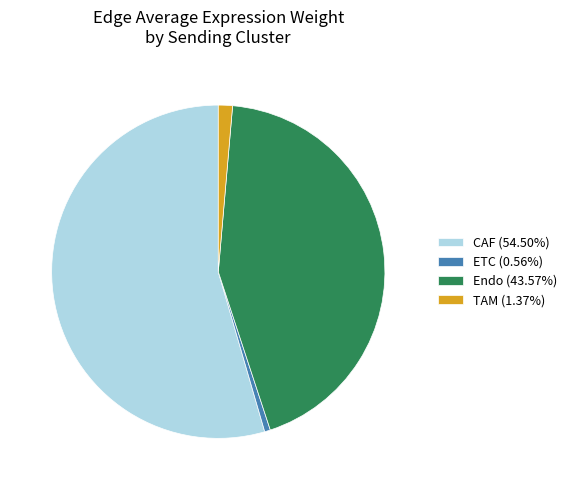

Do CAF (54.50%) and Endo (43.57%) together represent more than half of the pie?

Yes